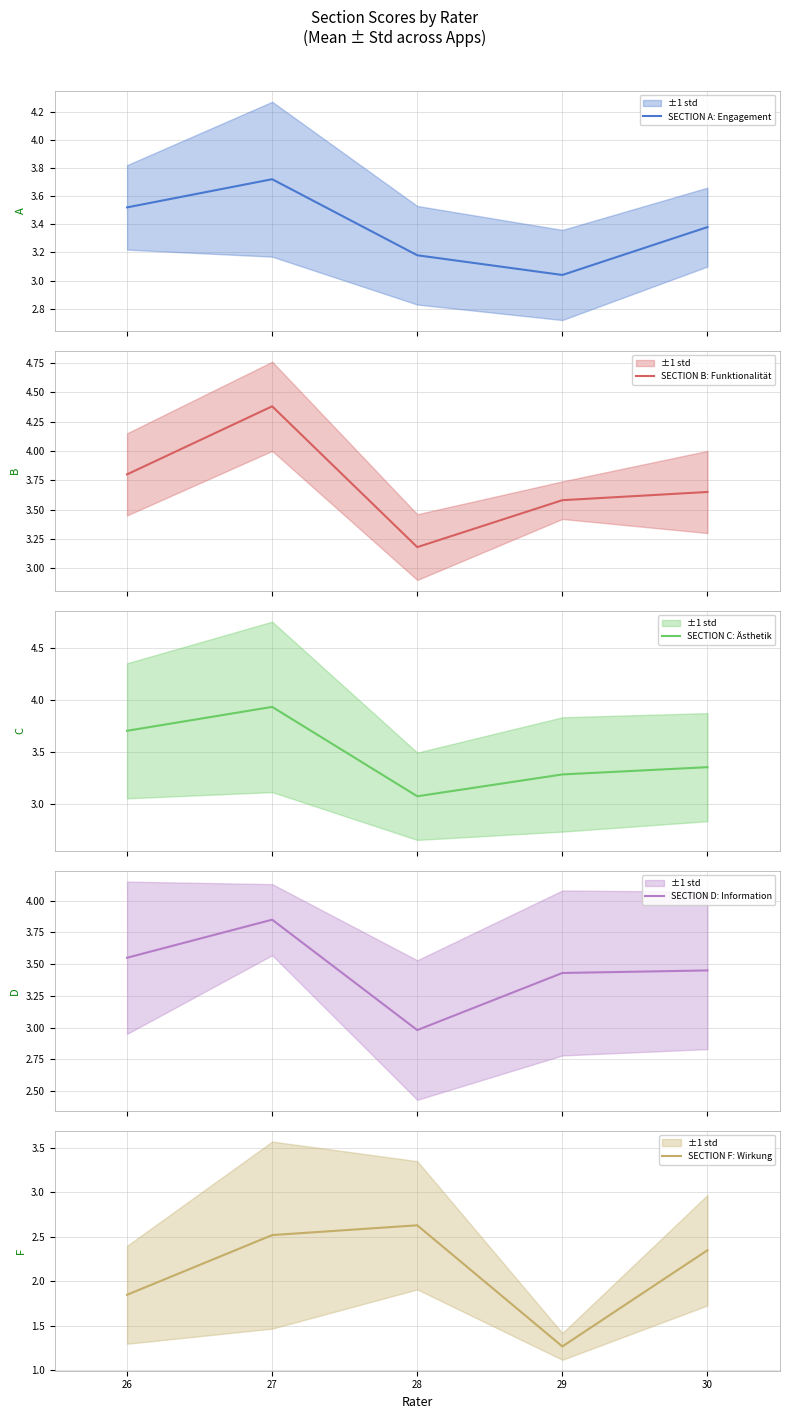

Which series has the widest spread of values?

SECTION F: Wirkung